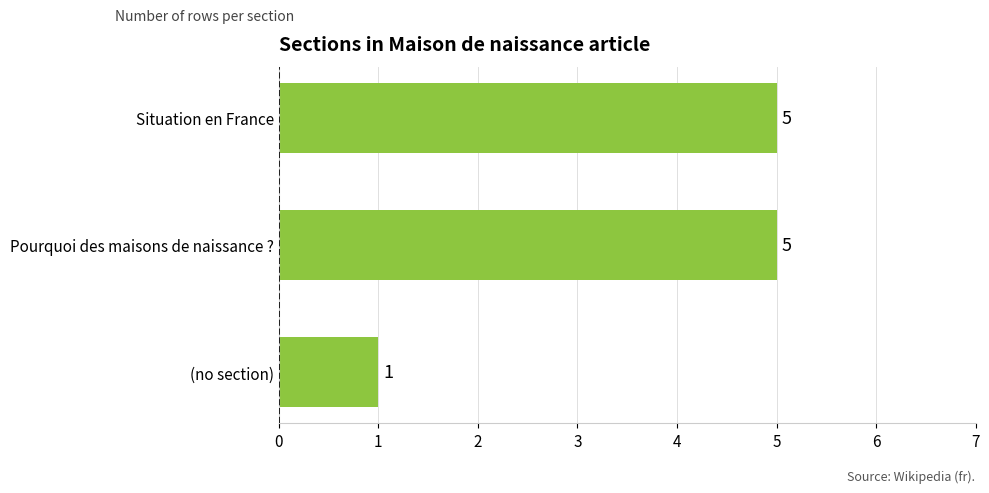

What is the sum of all values?

11